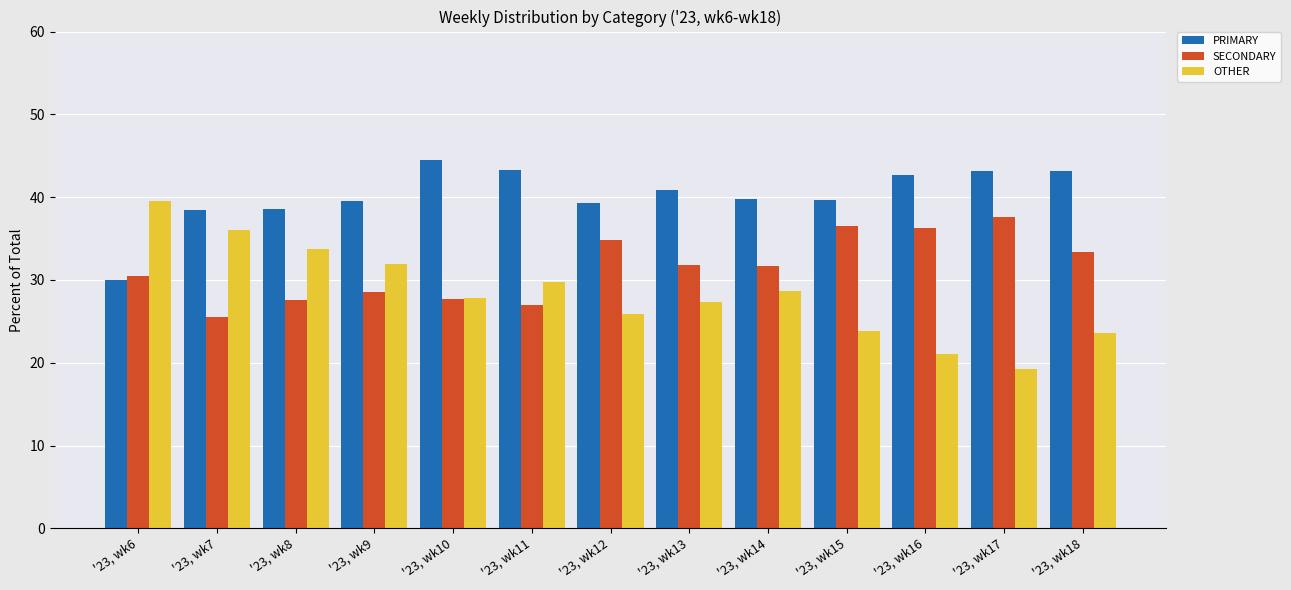

What are all the series names shown in the legend?

PRIMARY, SECONDARY, OTHER